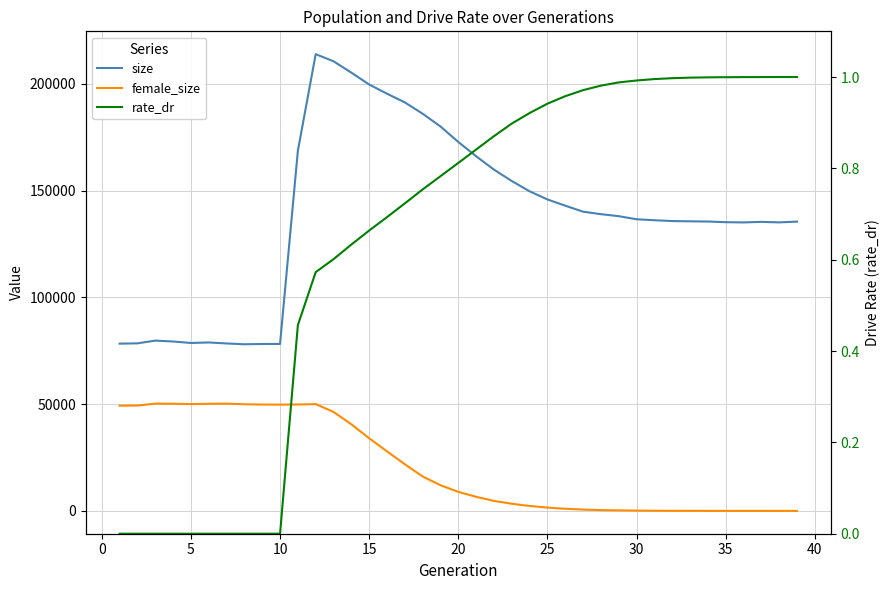

What is the maximum value shown in the chart?

213921.0